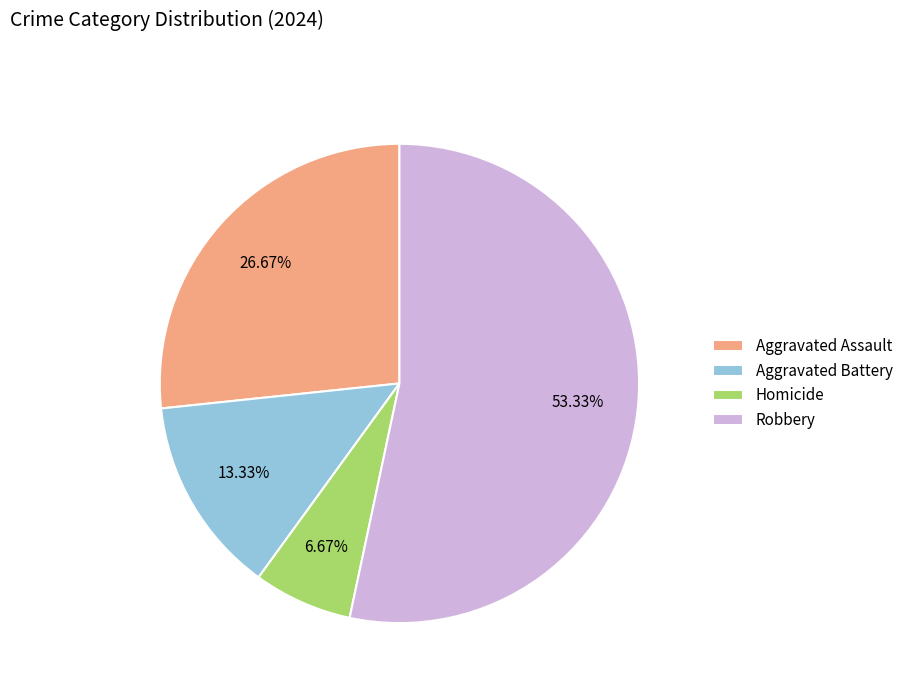

What is the smallest slice in the pie chart?

Homicide